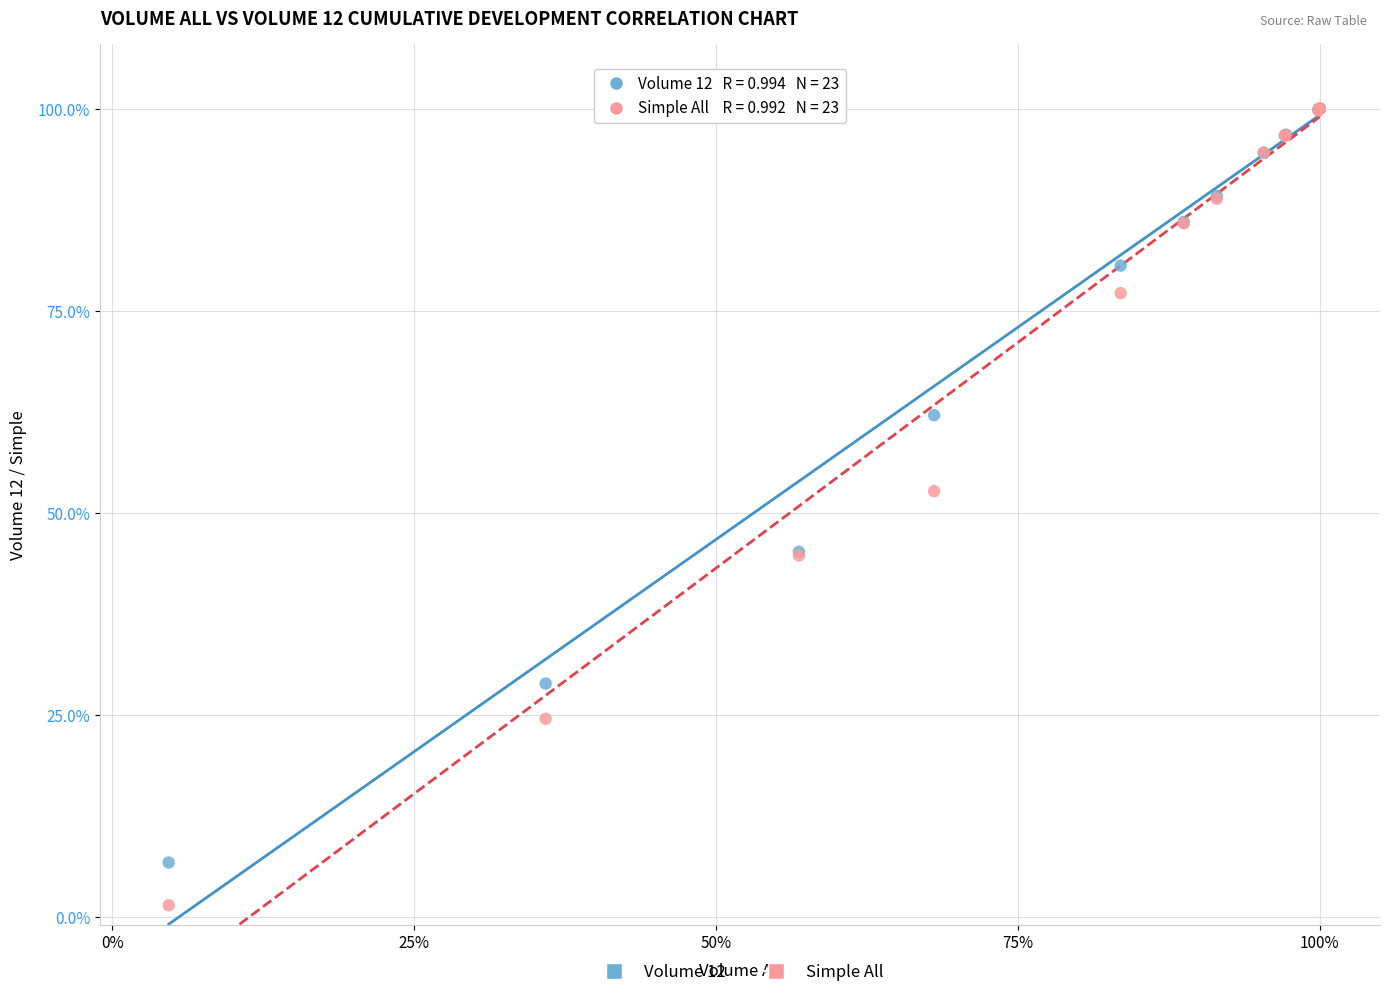

What are all the series names shown in the legend?

Volume 12, Simple All